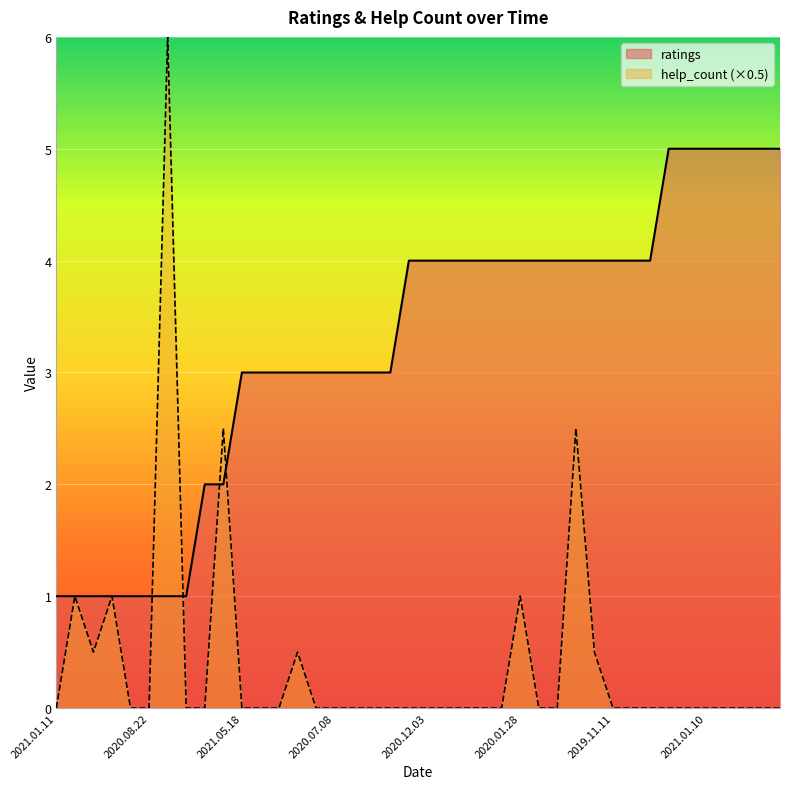

How many lines are shown in the chart?

2